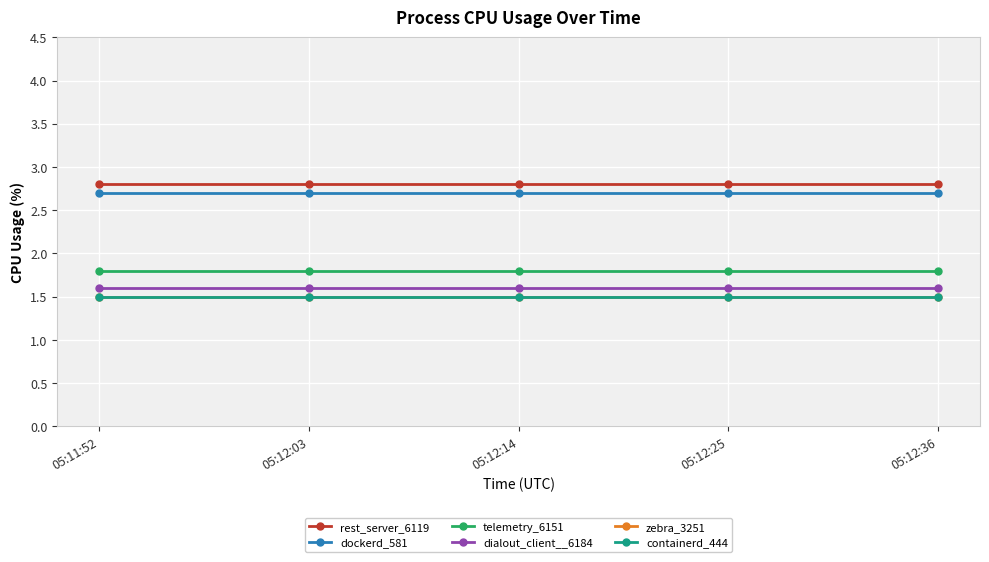

At 05:11:52, list the series in order from largest to smallest.

rest_server_6119, dockerd_581, telemetry_6151, dialout_client__6184, zebra_3251, containerd_444